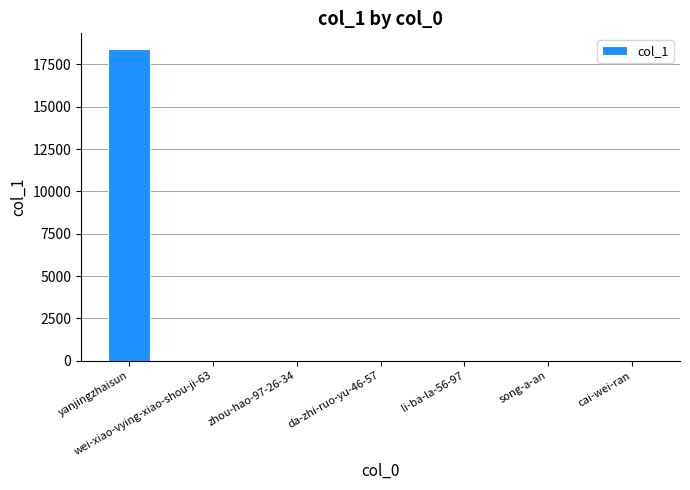

What is the greatest value displayed?

18409